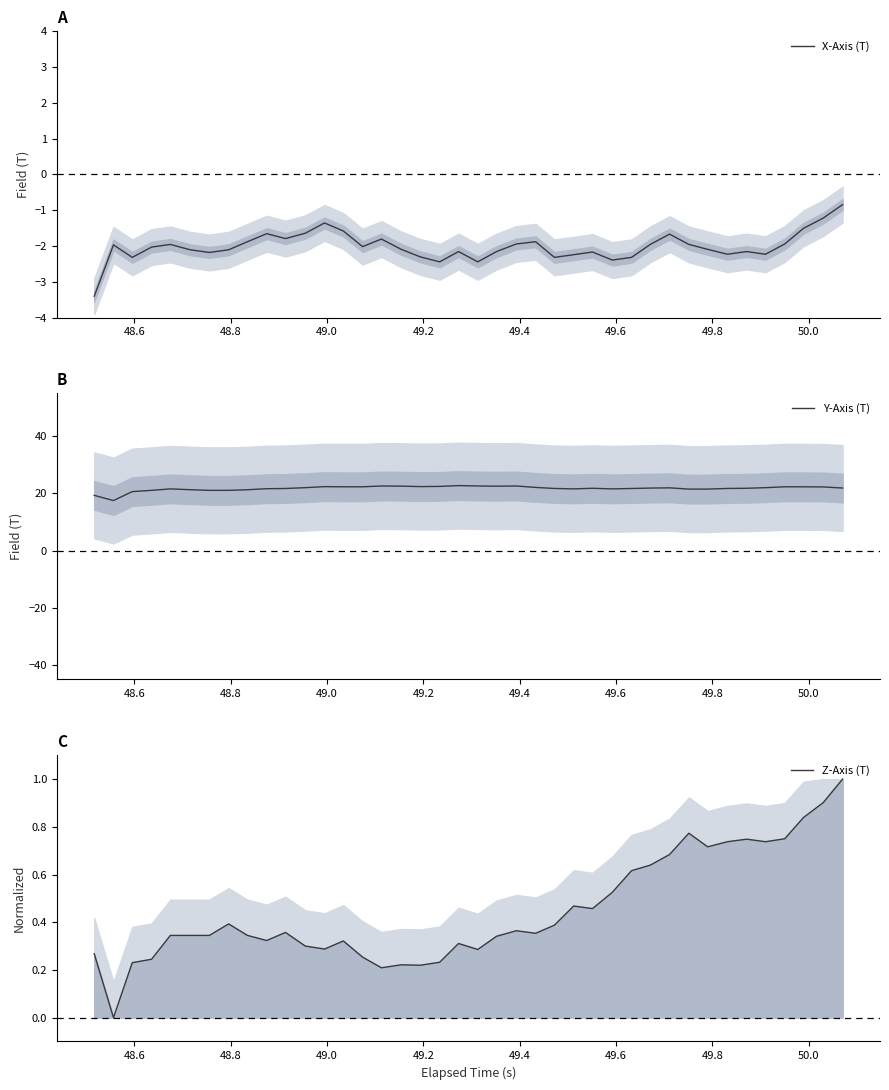

True or false: X-Axis (T) and Y-Axis (T) intersect in this chart.

False